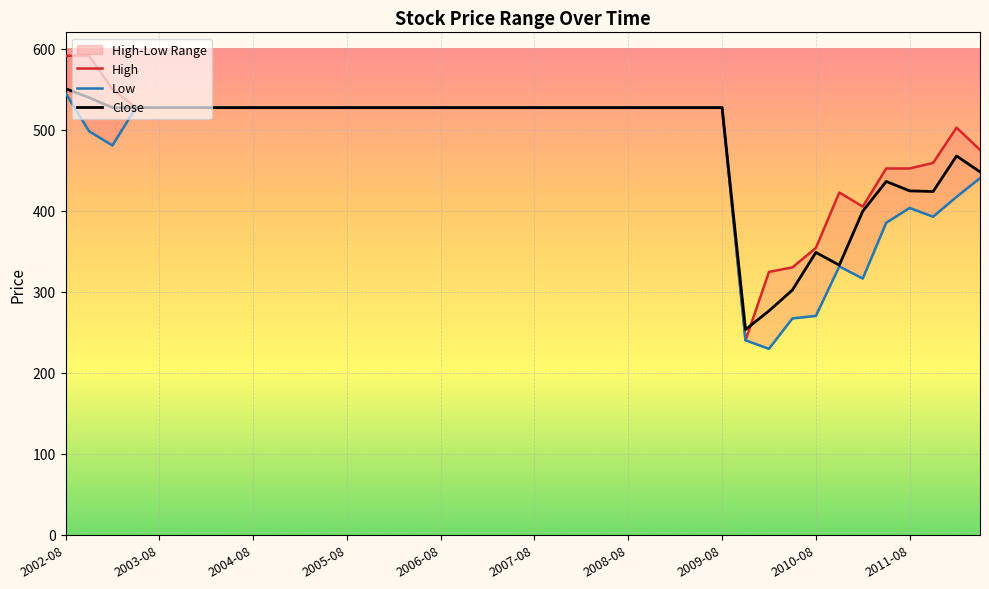

At how many categories does at least one series exceed 404?

36